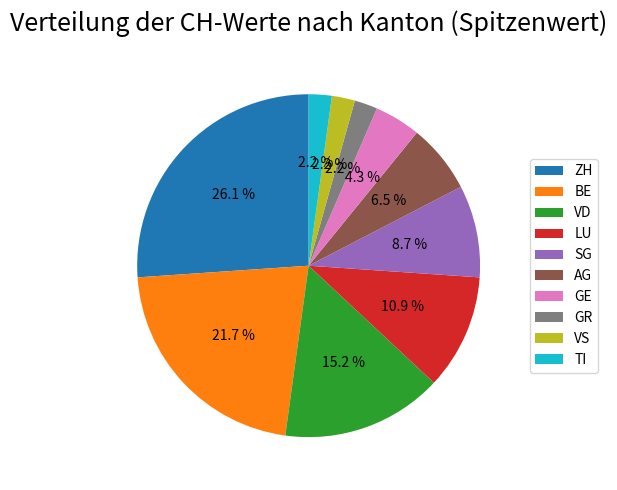

To the nearest percent, what is the difference between the largest and smallest slice percentages?

24%